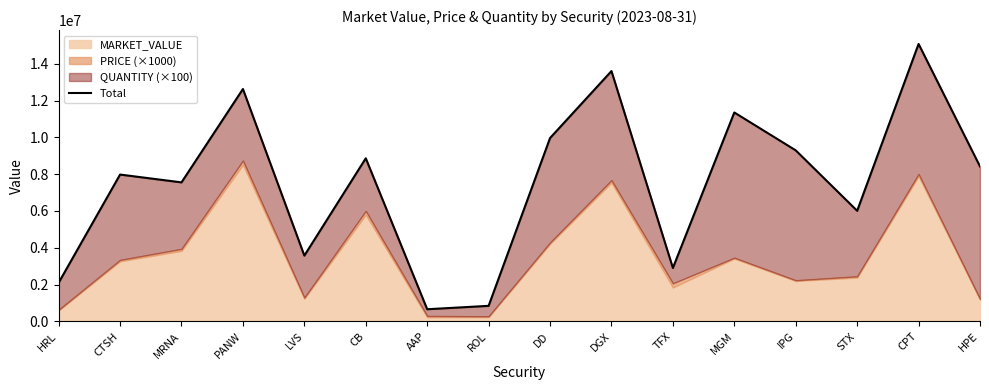

Which category has the lowest value across all series?

AAP